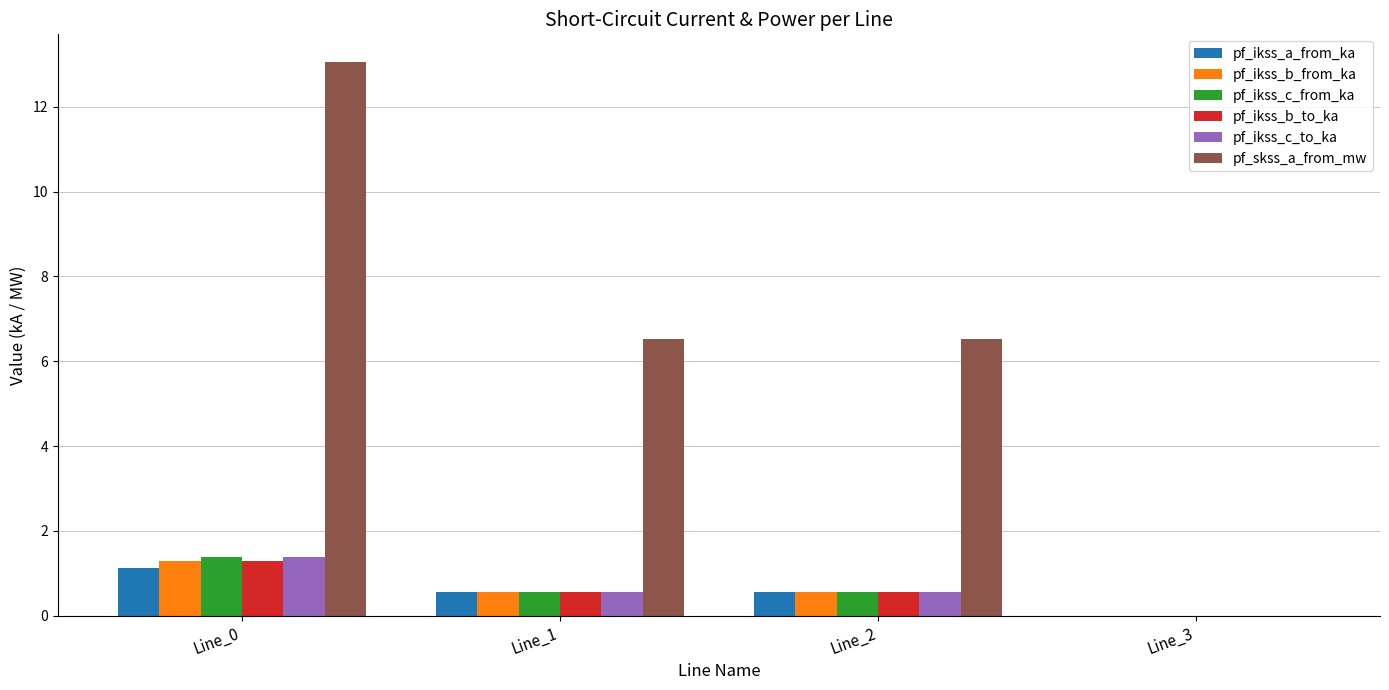

The pf_ikss_a_from_ka series shows 1.1 at Line_0. True or false?

True